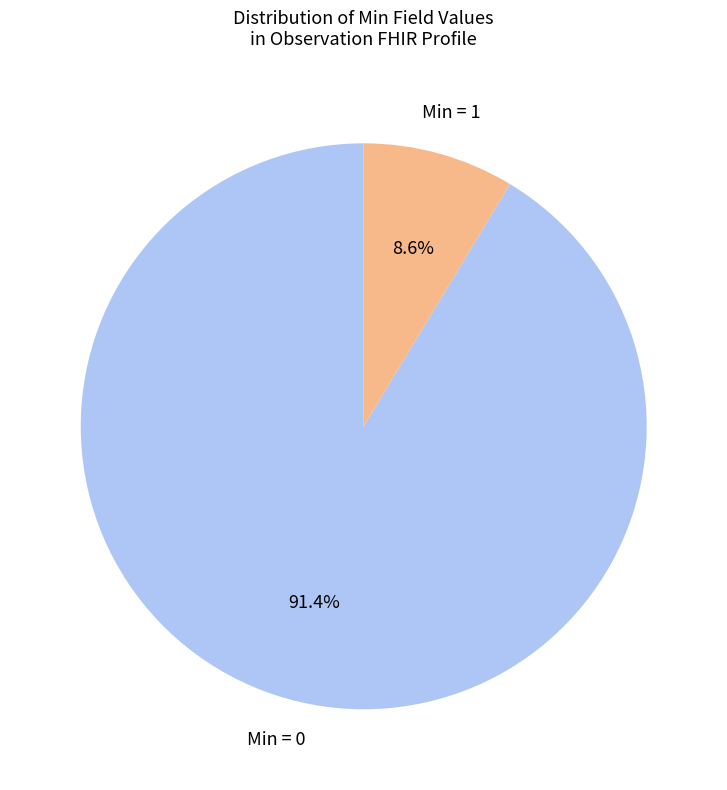

Count the number of slices in the pie.

2